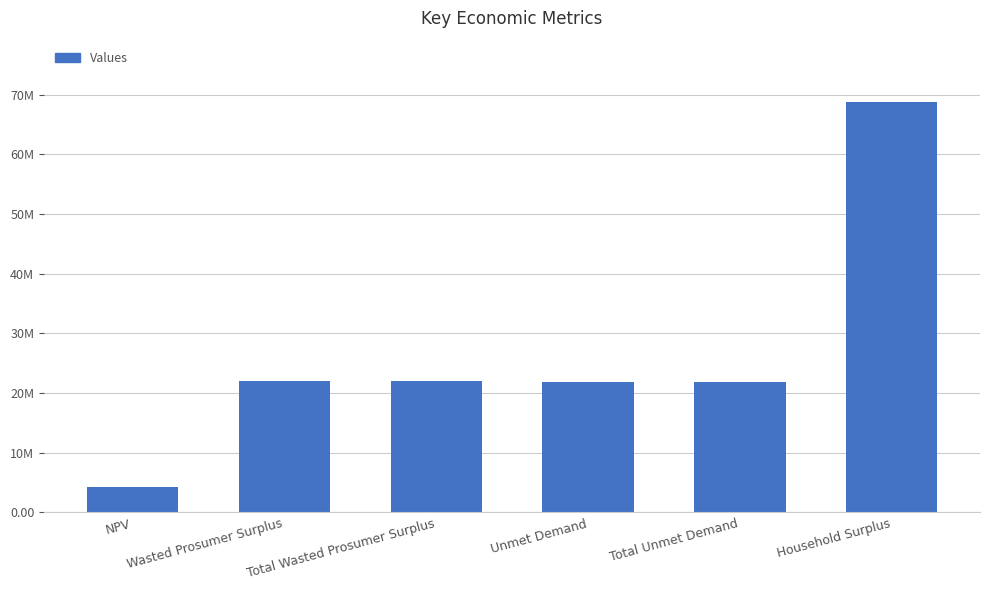

Reading left to right, extract all data points from this chart.

4334416.0	21981848.3	21981848.3	21915354.0	21915354.0	68720678.6